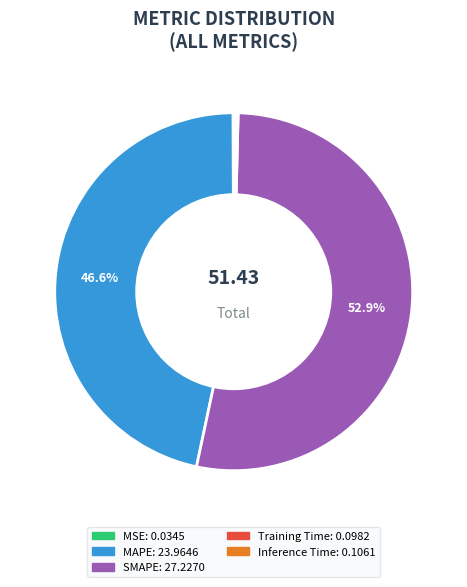

Which slice represents more than half of the pie?

SMAPE